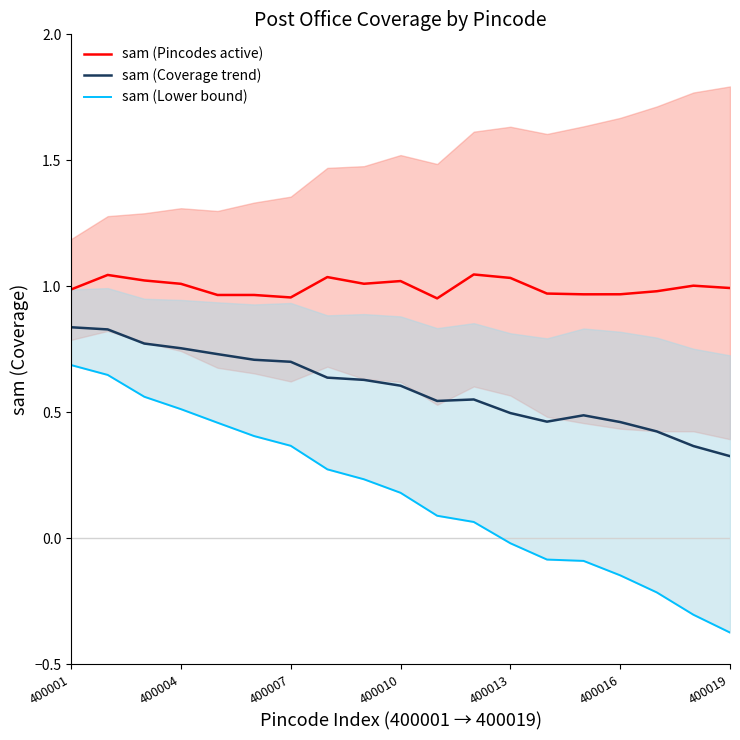

The value of sam (Coverage trend) at 400001 is 1.3. True or false?

False